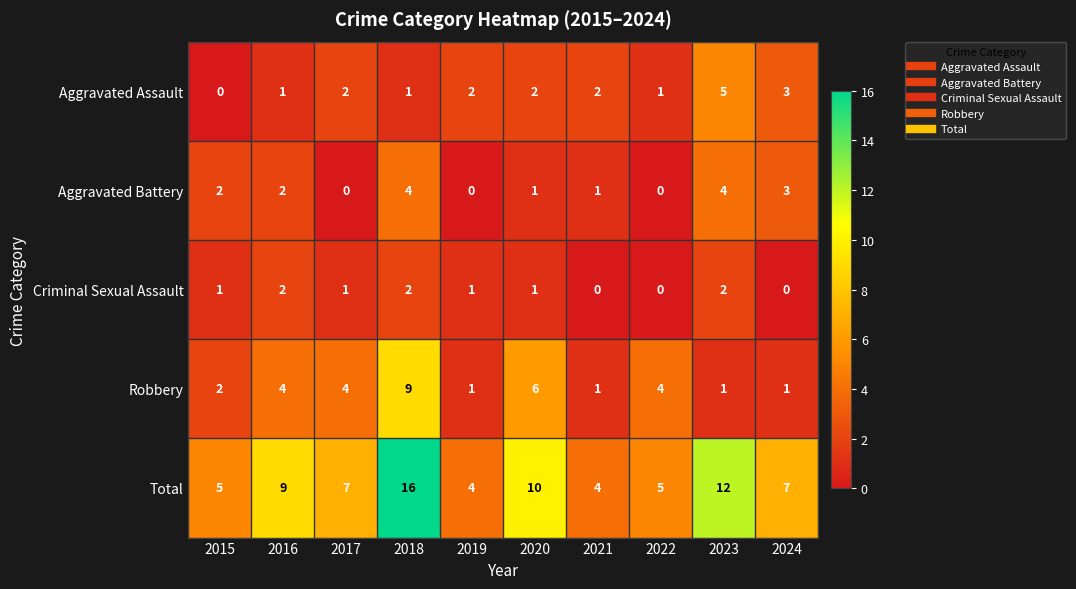

Rank the series at 2017 from highest to lowest value.

Total, Robbery, Aggravated Assault, Criminal Sexual Assault, Aggravated Battery